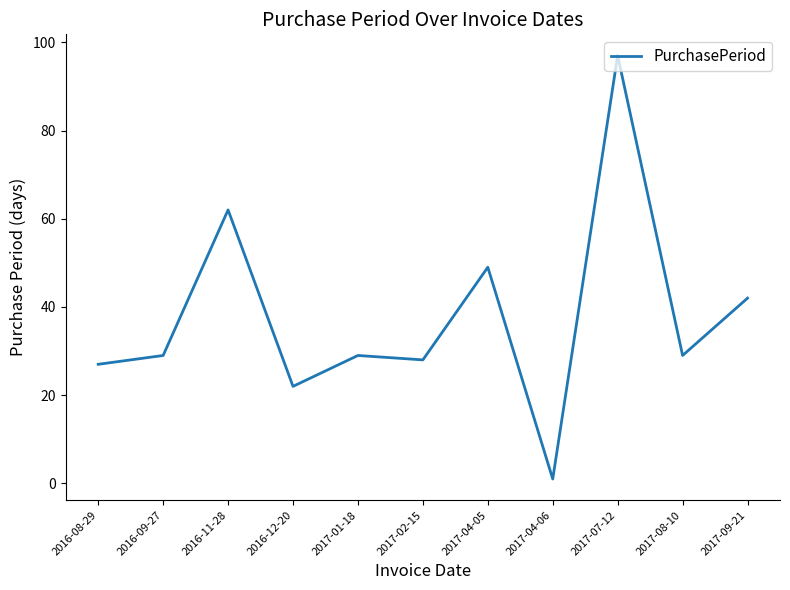

What is the minimum value shown in the chart?

1